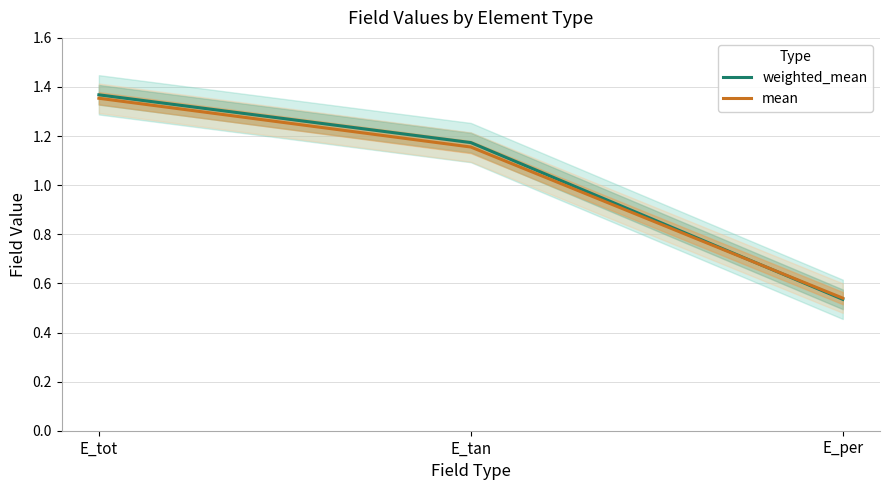

Reading right to left, transcribe all the data shown in this chart.

weighted_mean: E_per=0.5	E_tan=1.2	E_tot=1.4
mean: E_per=0.5	E_tan=1.2	E_tot=1.4